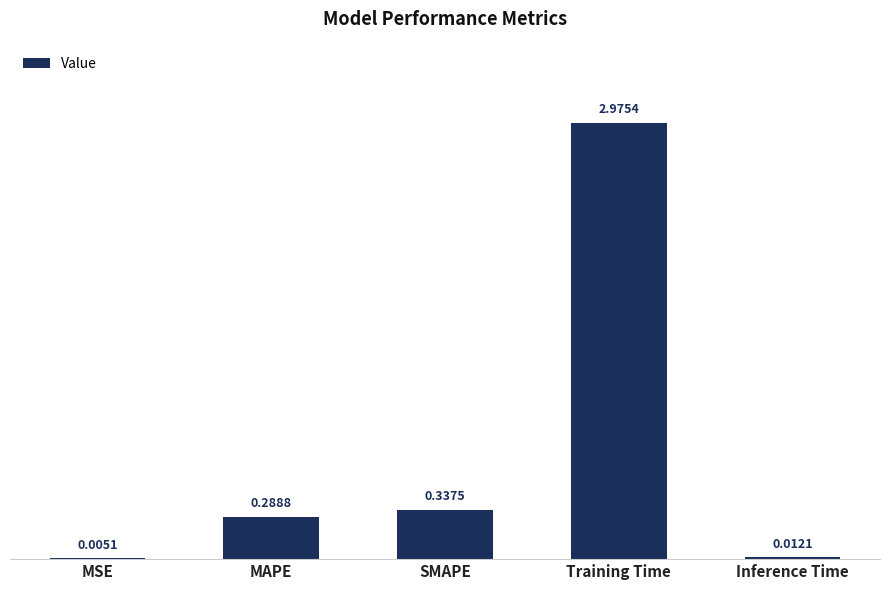

What is the average value?

0.7